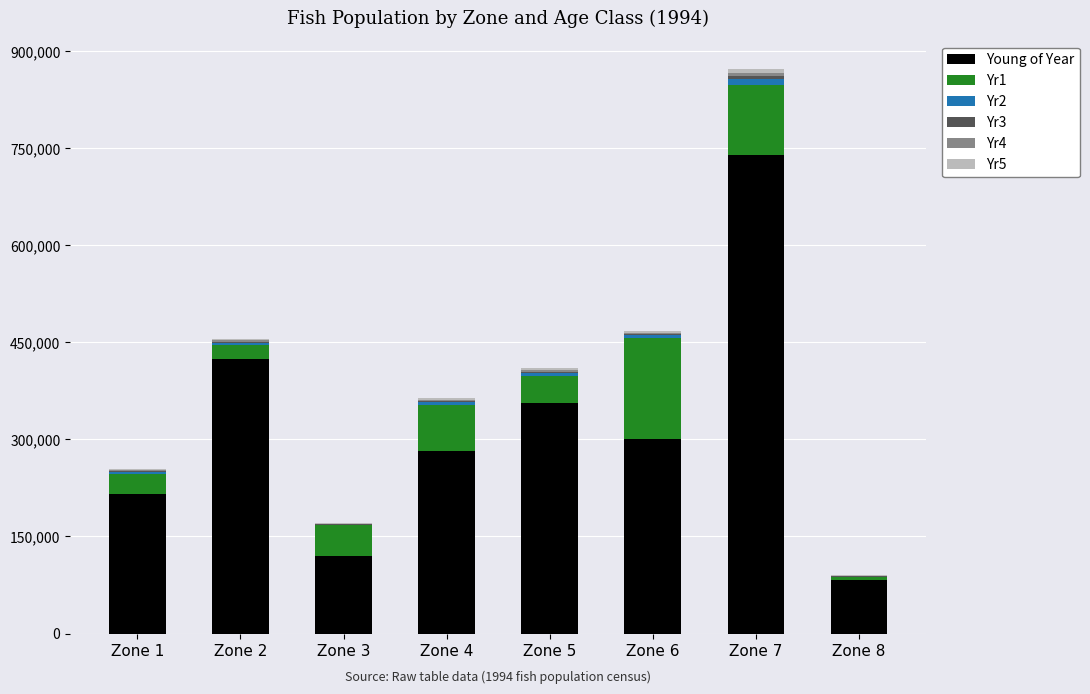

Where is Young of Year nearest to the value 411676?

Zone 2